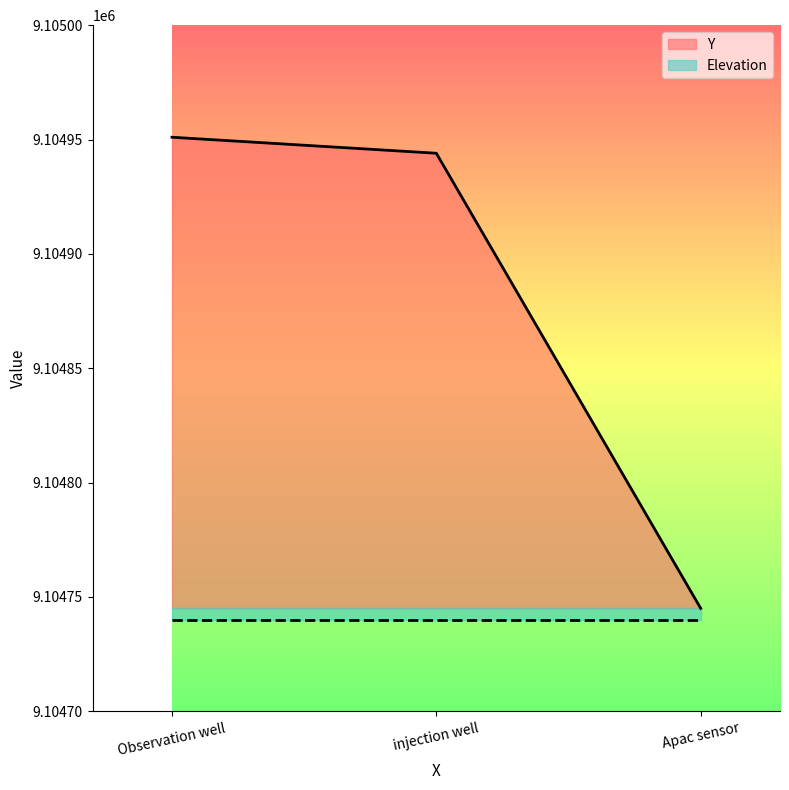

Rank the categories by value from highest to lowest.

Observation well, injection well, Apac sensor